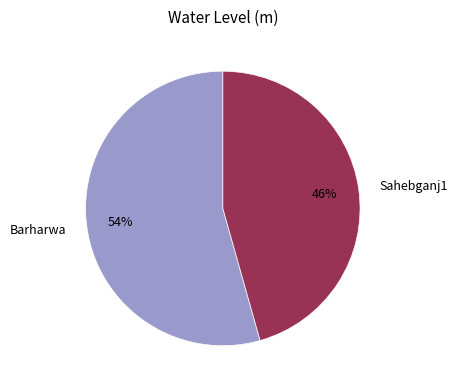

Is the sum of Barharwa and Sahebganj1 greater than half?

Yes